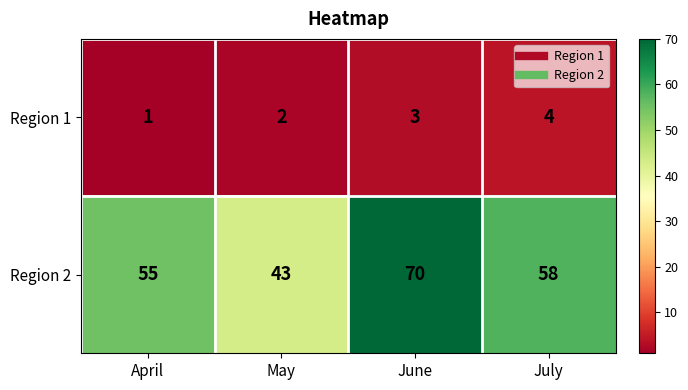

How many Region 2 values are between 55 and 70?

3